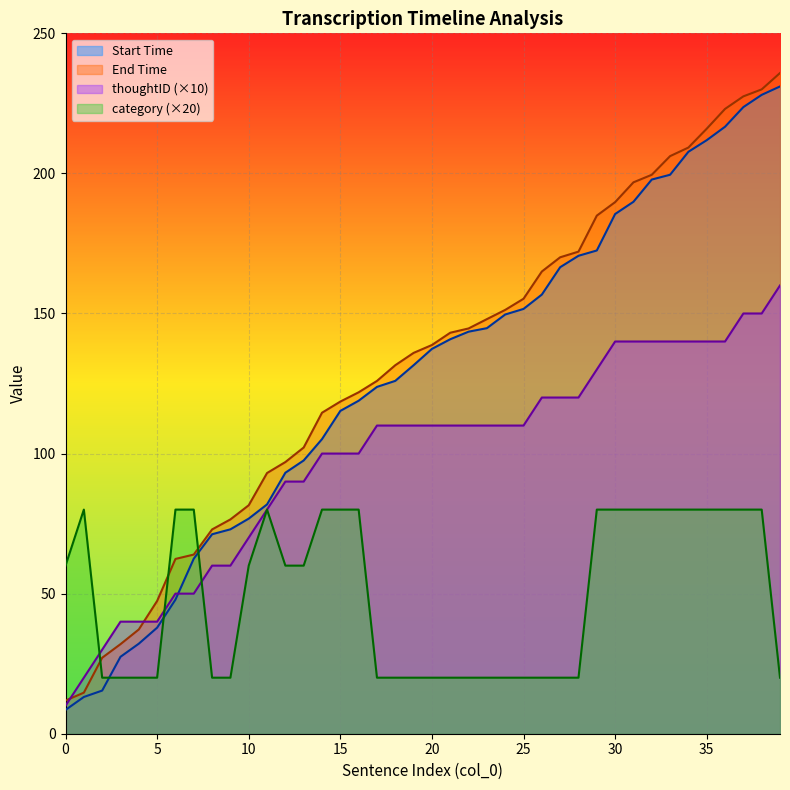

What is the difference between the maximum and minimum values in the thoughtID series?

150.0